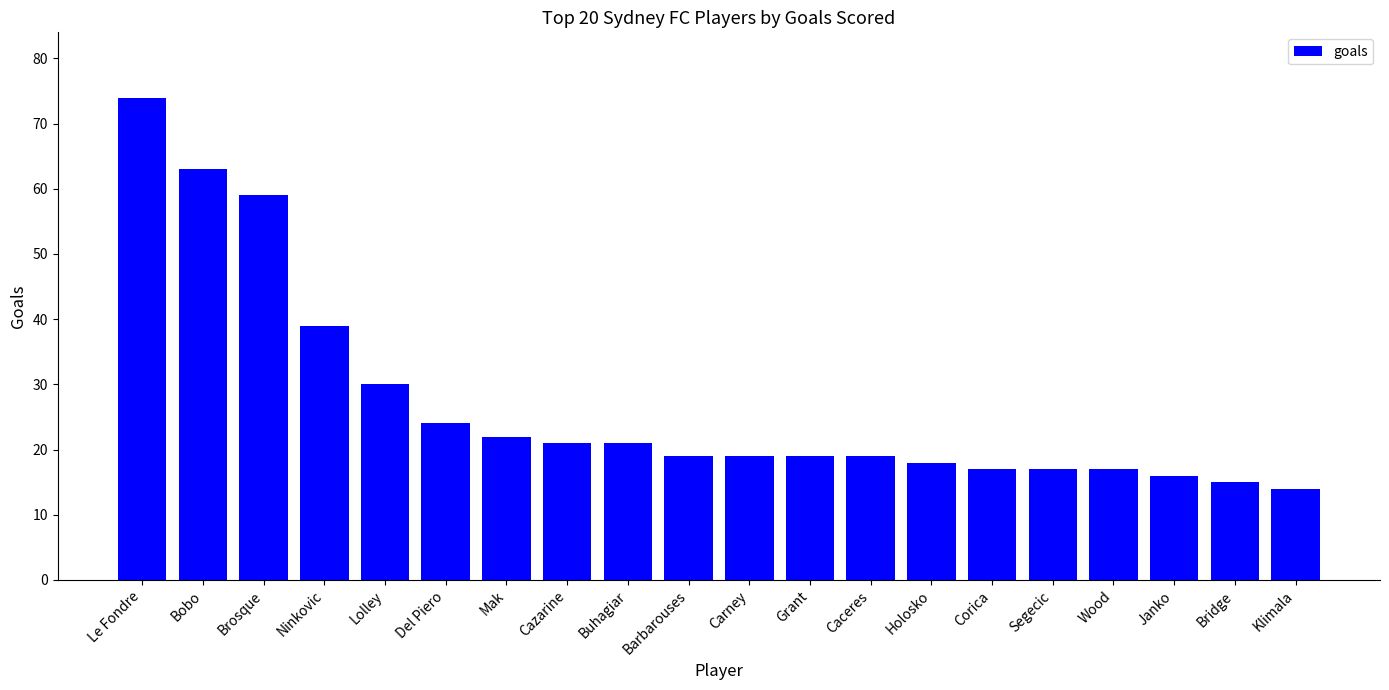

Where does the data first go above 19?

Le Fondre